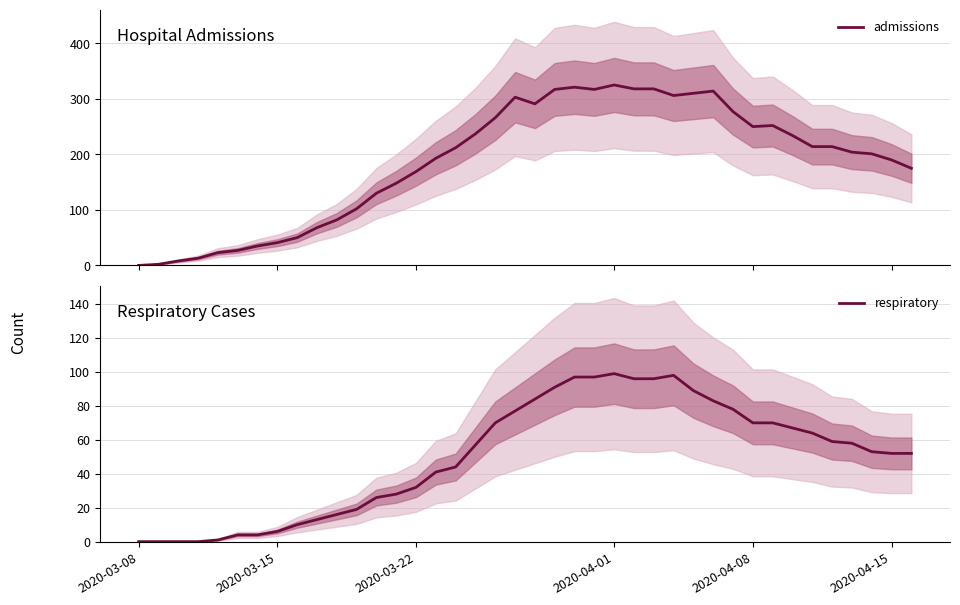

Which series has the largest total across all categories?

admissions